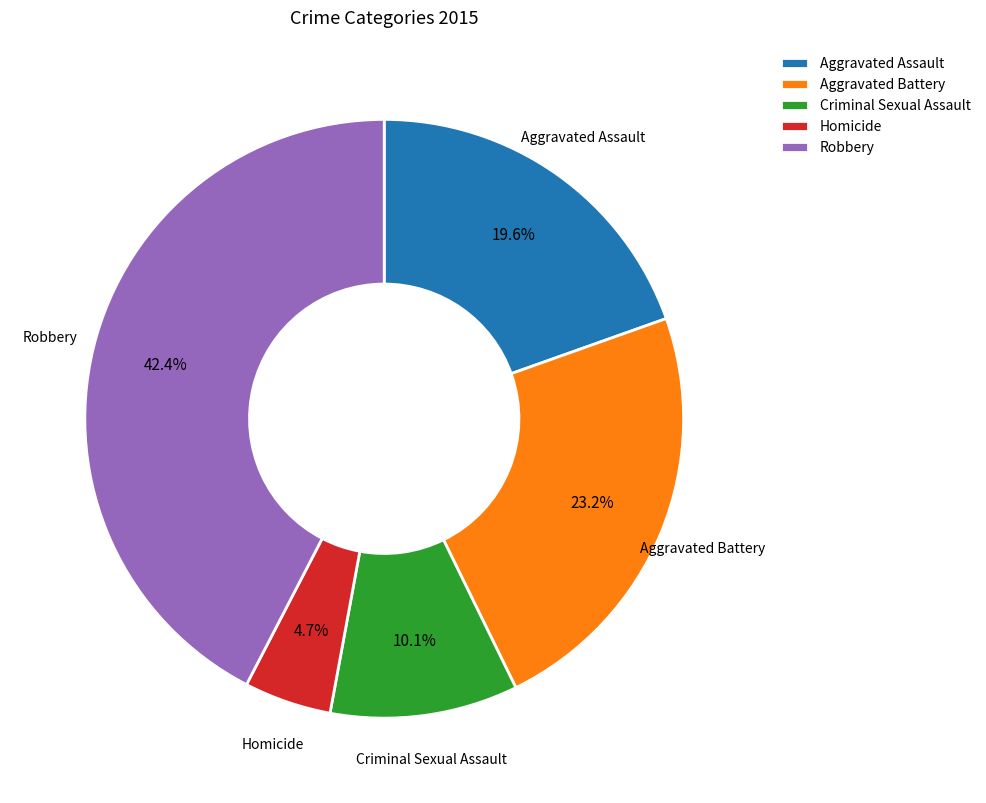

To the nearest percent, what percentage of the pie is Aggravated Battery?

23%